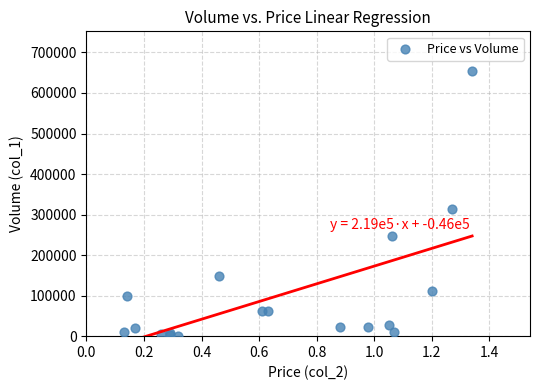

What Y value in the scatter plot is closest to 327500?

314000